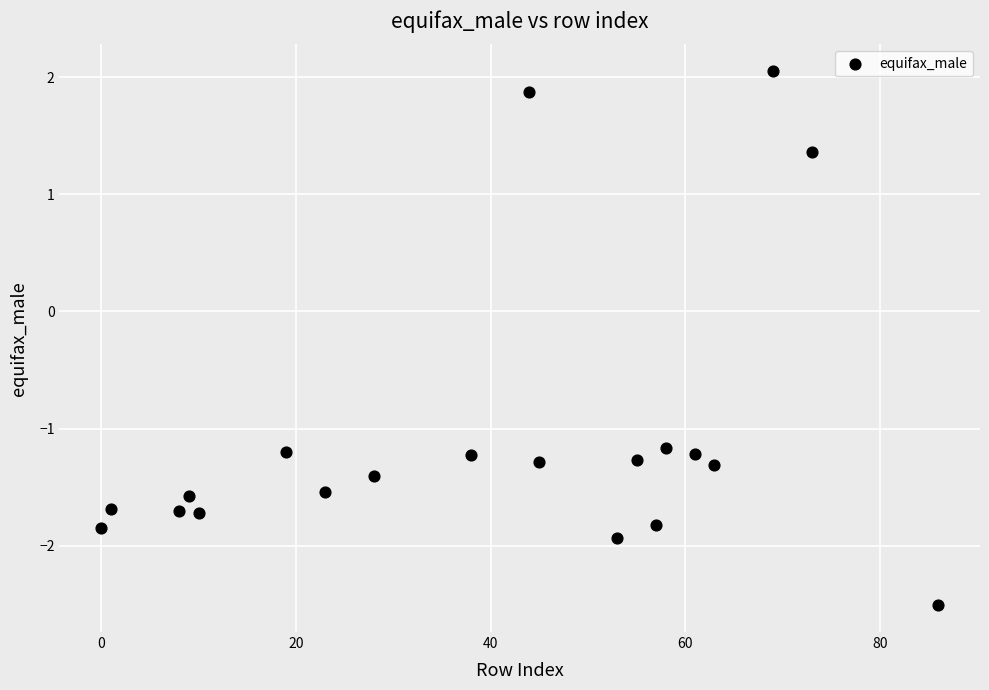

What is the range of X values (max minus min)?

86.0